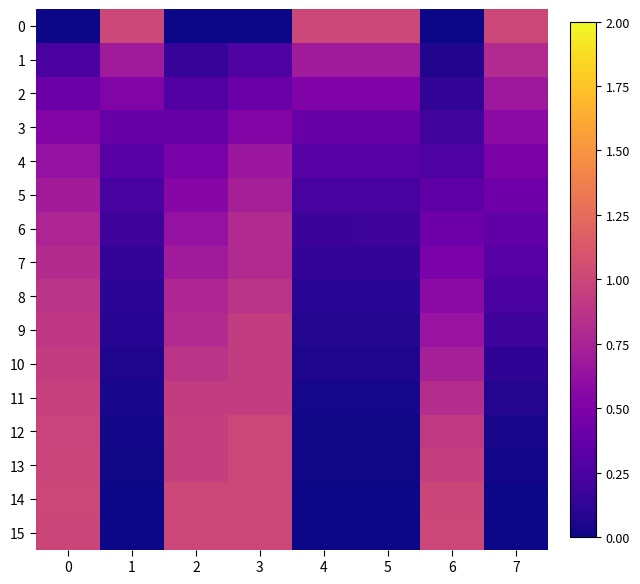

Count the number of categories in the chart.

8